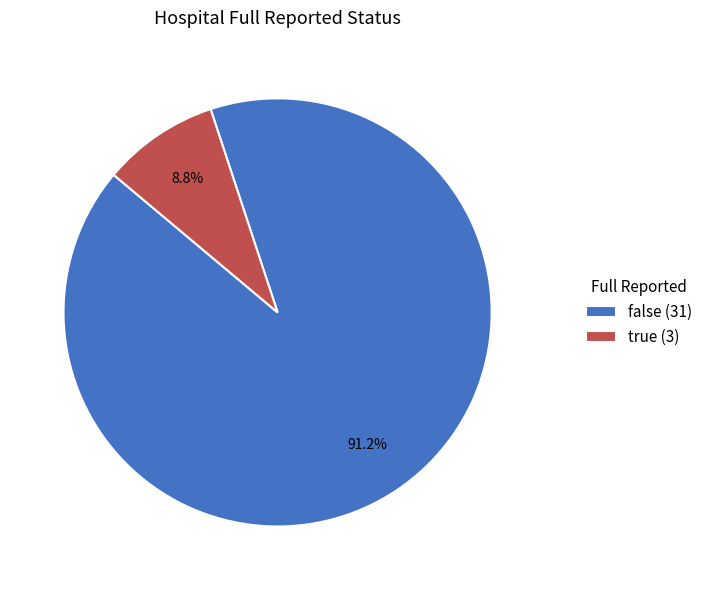

True or false: false accounts for 91% of the total.

True